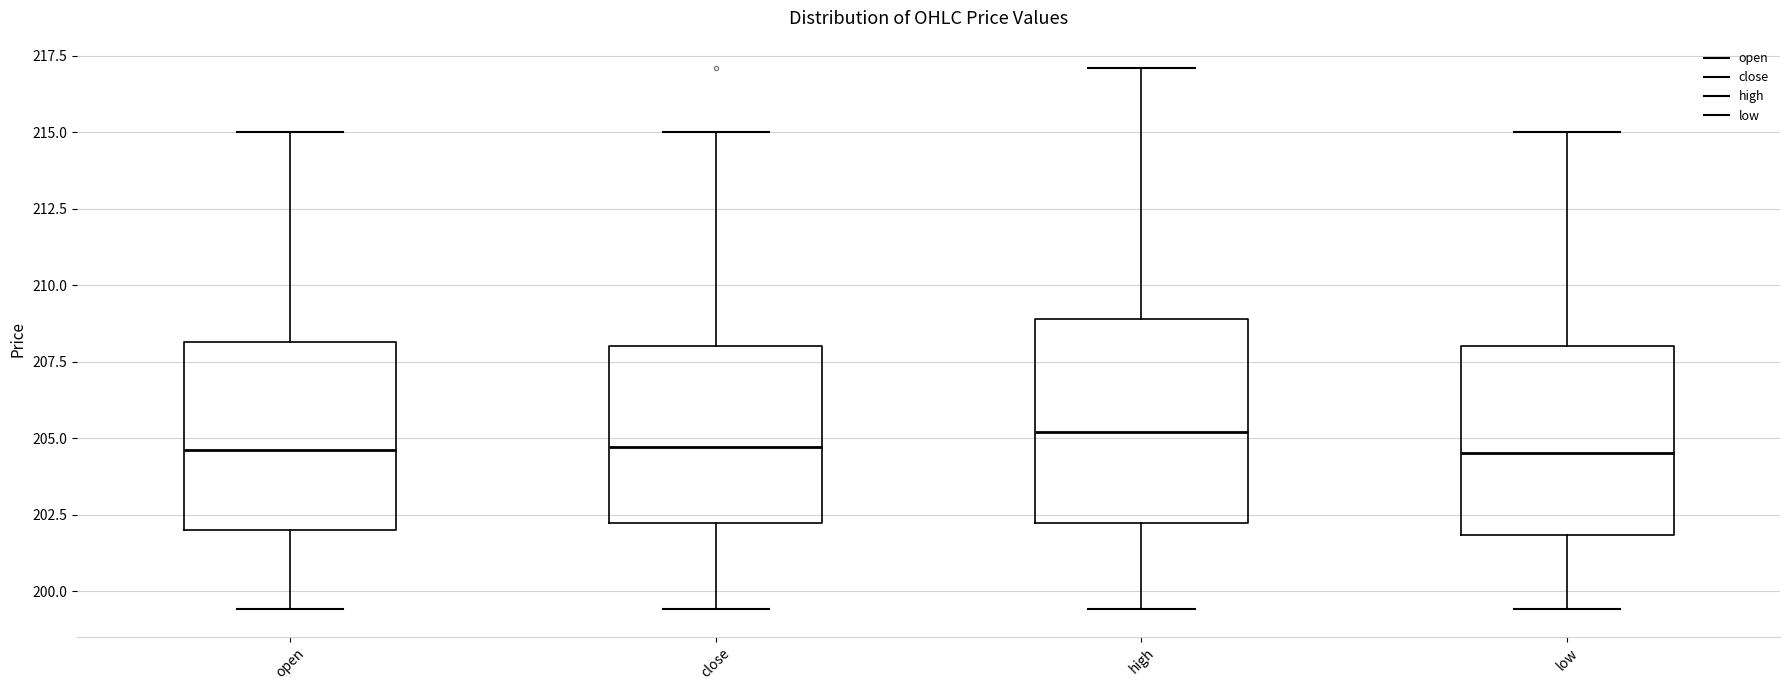

Reading left to right, transcribe this box plot: for each box, give where its median line is, the range the box spans, and where its two whiskers end, as read against the y-axis. The values are not printed on the chart, so give them approximately, as read against the axis.

open: median 204.5, box 202.0 to 208.0, whiskers 199.5 to 215.0
close: median 204.5, box 202.0 to 208.0, whiskers 199.5 to 215.0
high: median 205.0, box 202.0 to 209.0, whiskers 199.5 to 217.0
low: median 204.5, box 202.0 to 208.0, whiskers 199.5 to 215.0